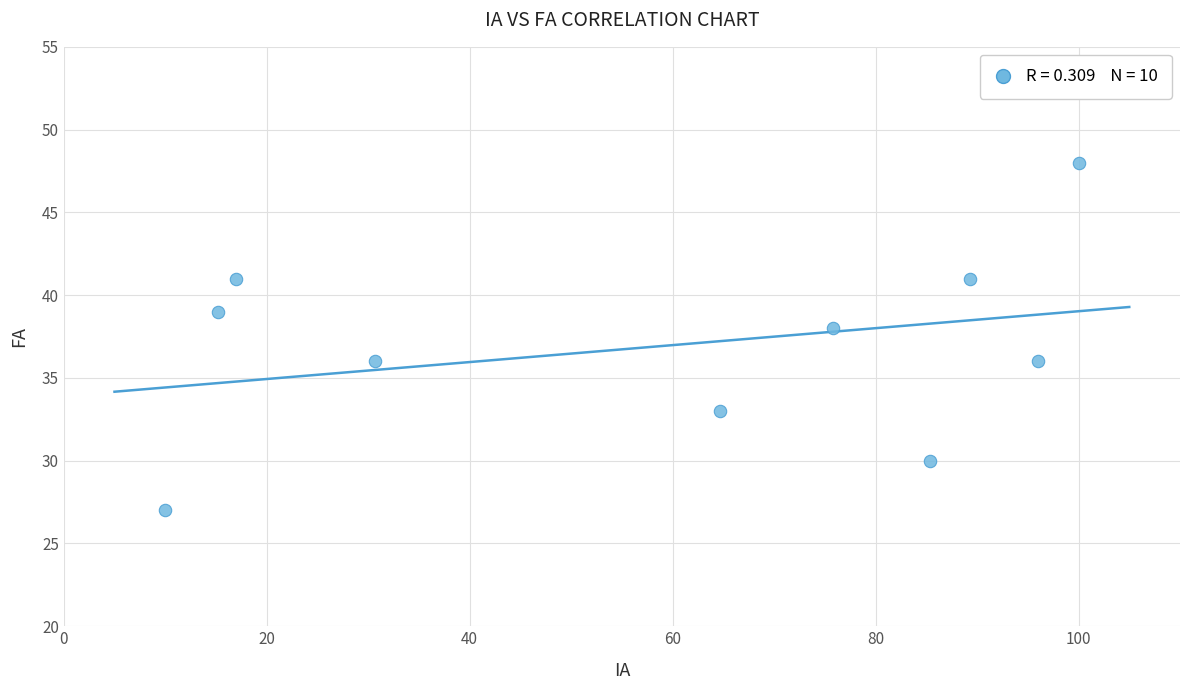

What is the average Y value?

37